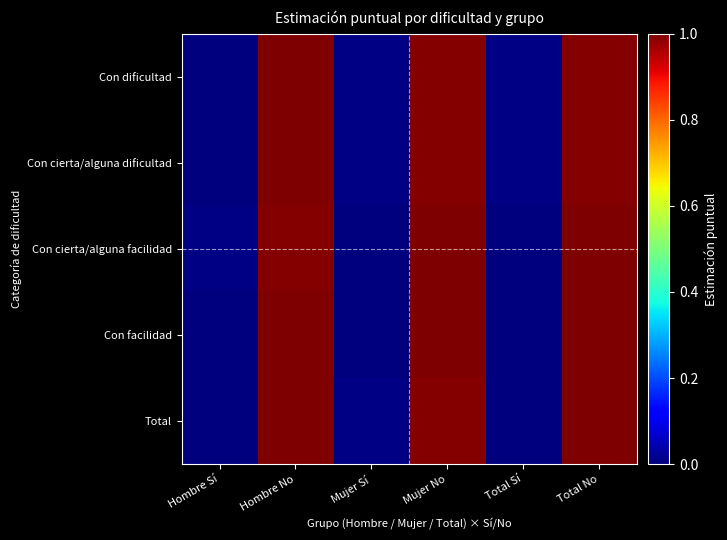

At how many categories does at least one series exceed 0?

6